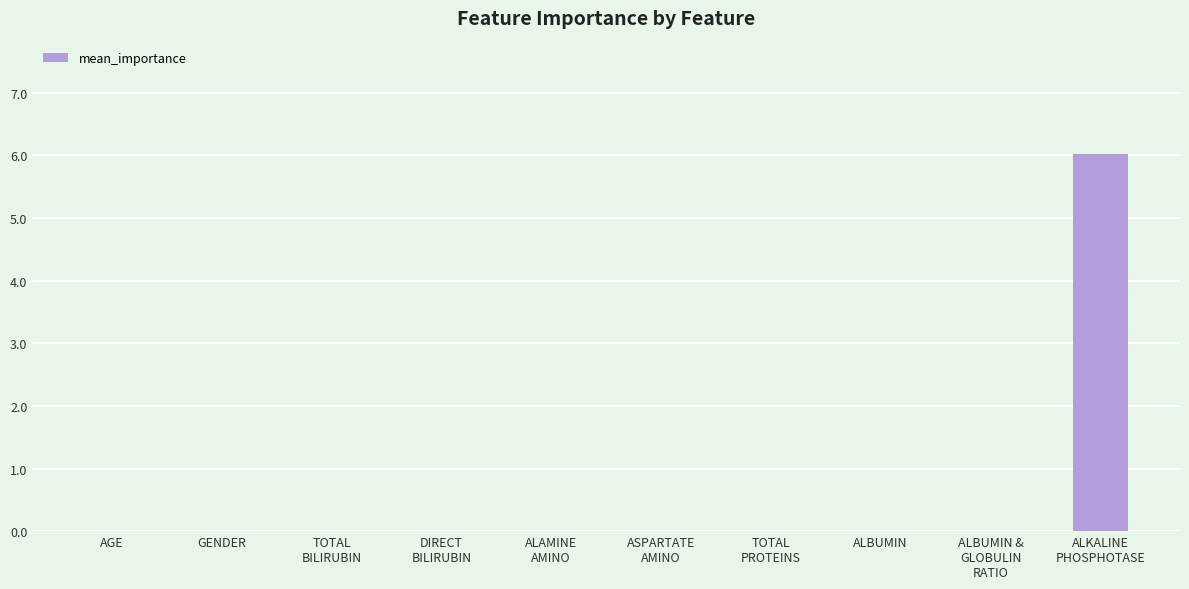

What is the maximum value shown in the chart?

6.0